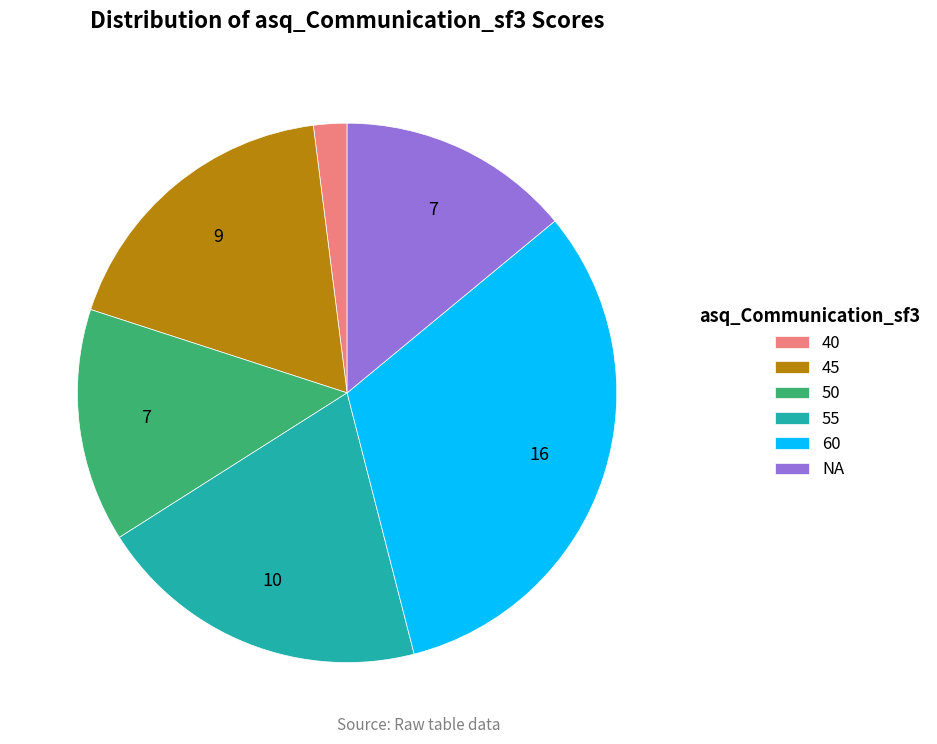

Approximately how many times larger is the value at 45 compared to NA?

1.3